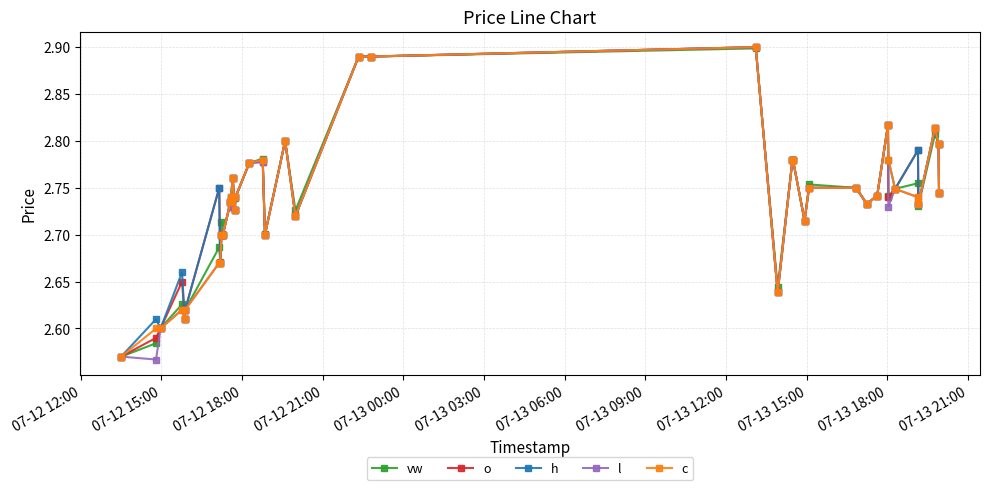

Count the l values in the range 2 to 3.

40